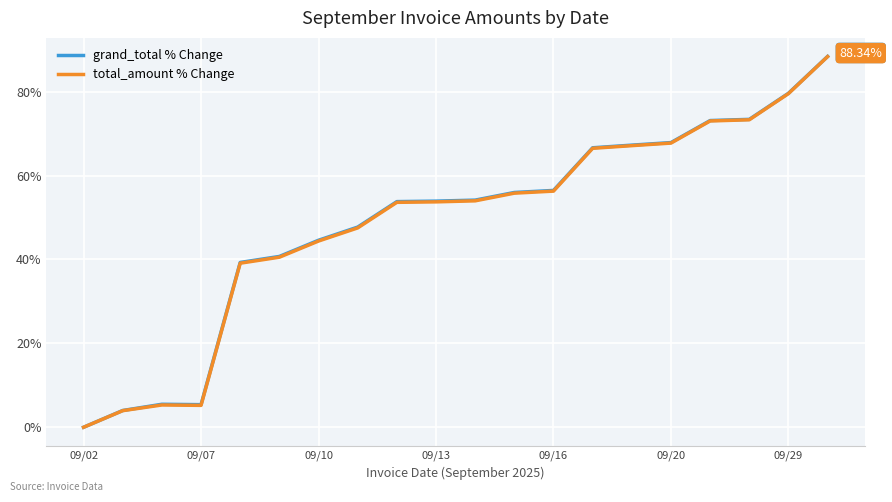

Which series has the widest spread of values?

grand_total % Change